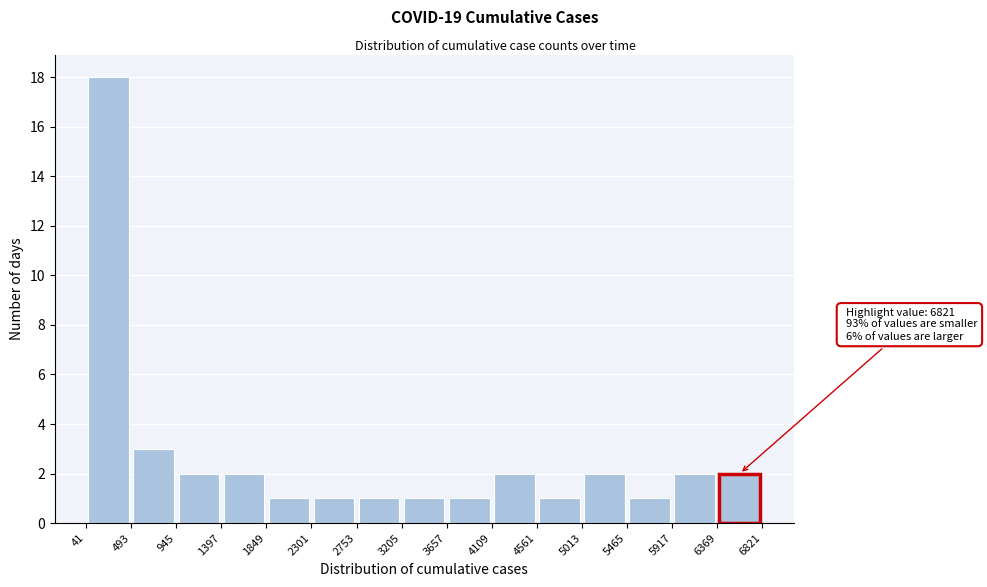

Which range on the x-axis has the tallest bar?

41 to 493